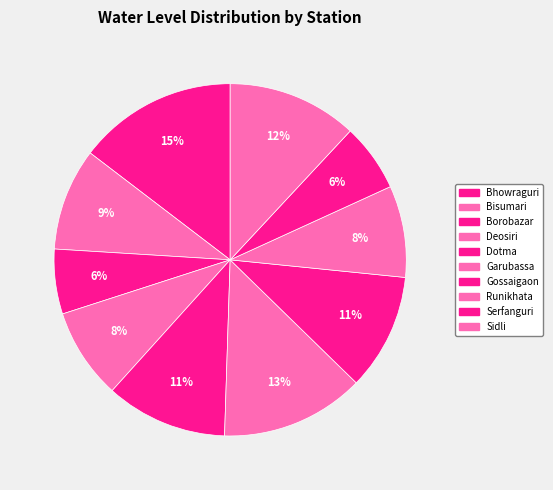

Count the number of slices in the pie.

10